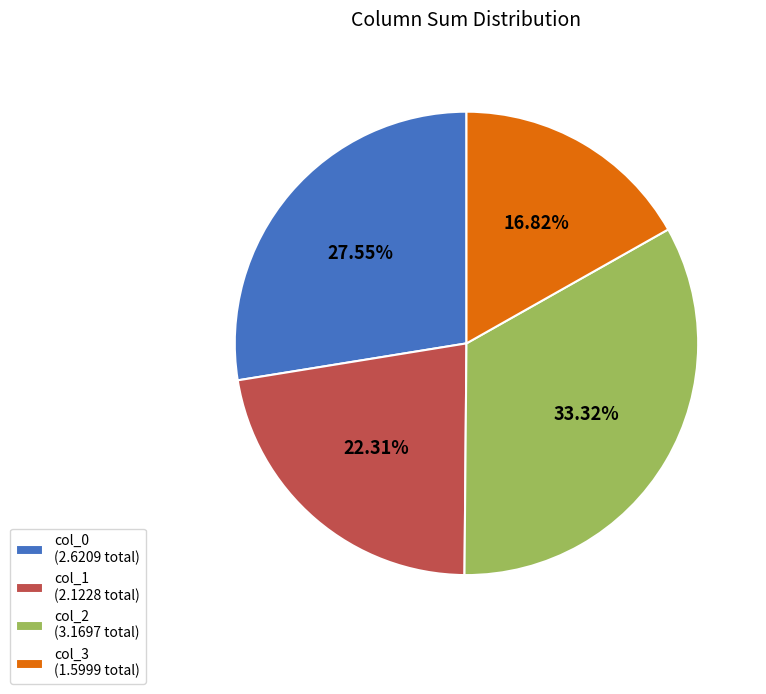

Rank the categories by value from highest to lowest.

col_2 (3.1697 total), col_0 (2.6209 total), col_1 (2.1228 total), col_3 (1.5999 total)